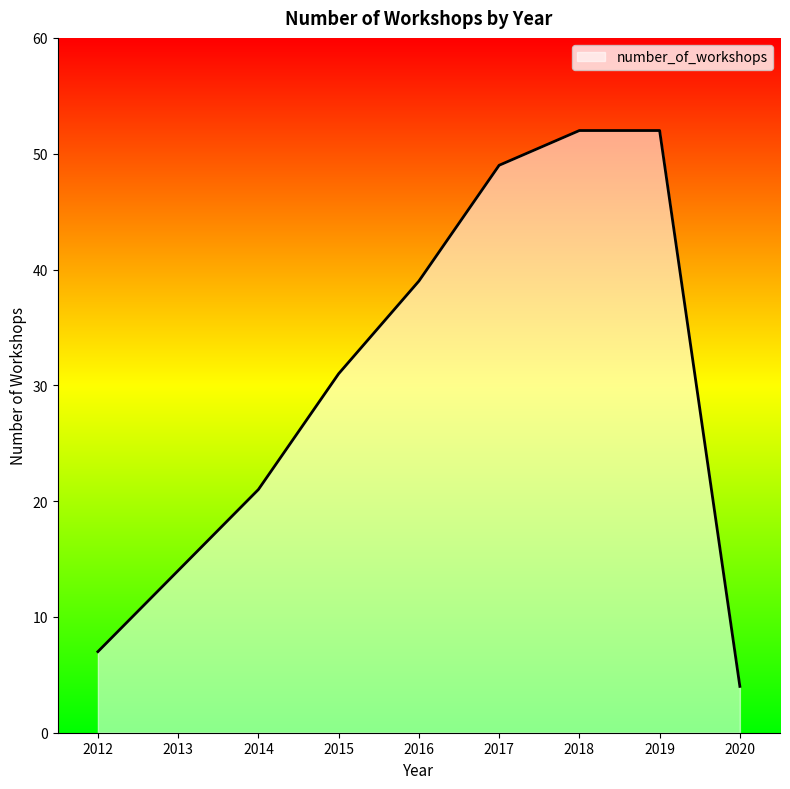

Which category has the lowest value across all series?

2020